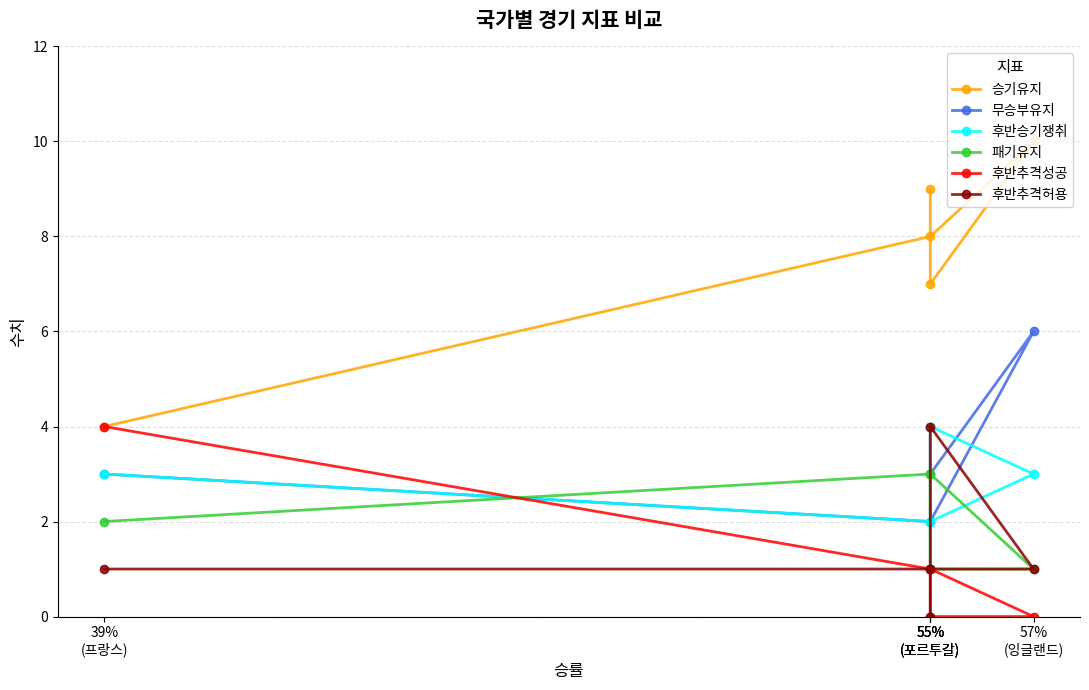

Which series has the largest total across all categories?

승기유지